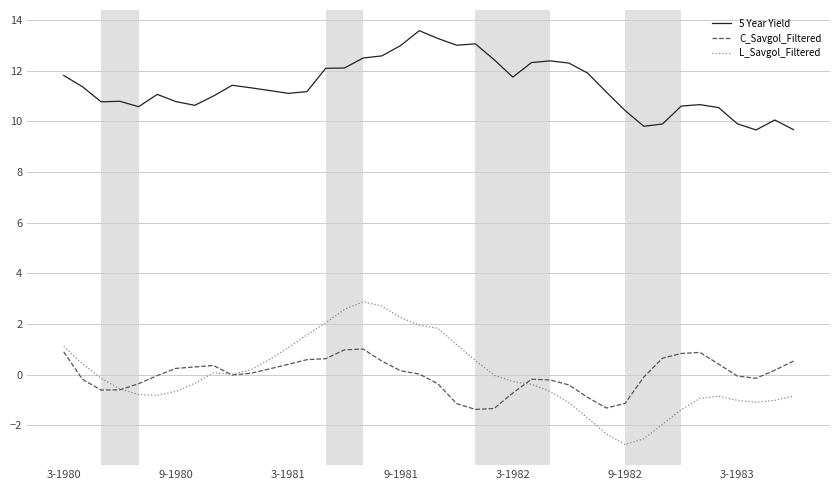

Which series has the widest spread of values?

L_Savgol_Filtered